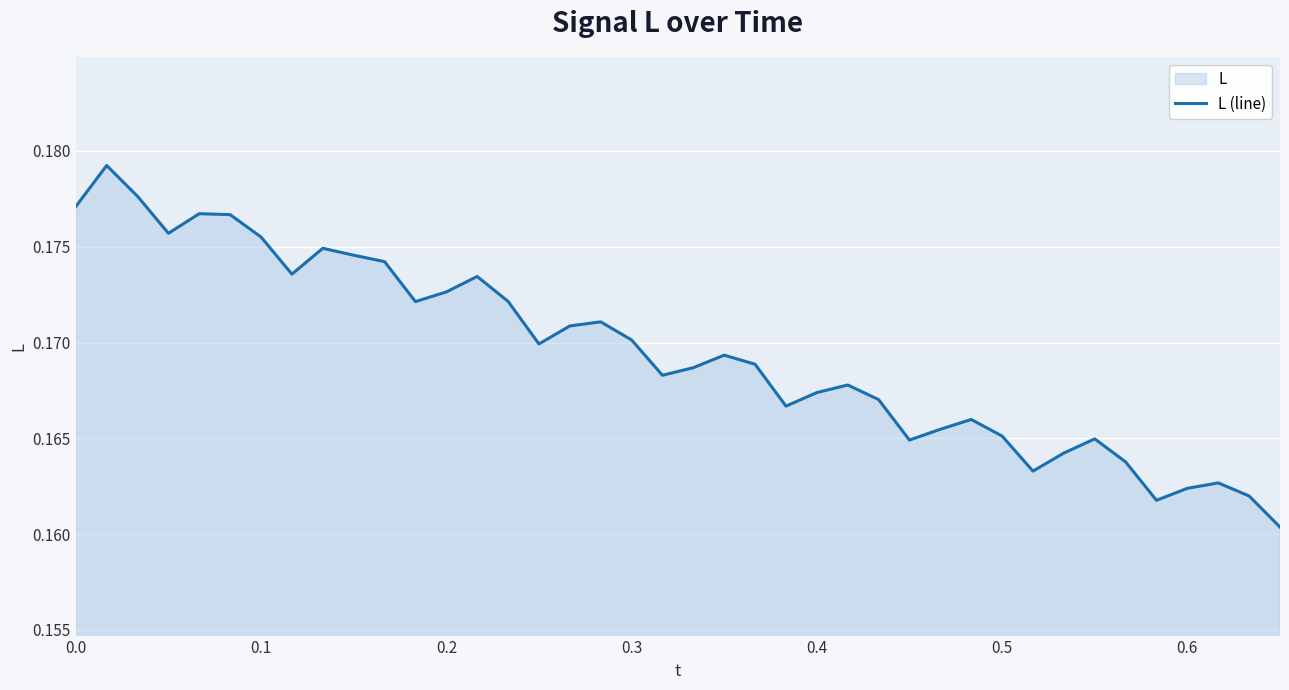

True or false: the data shows 0.0 at 0.3.

False